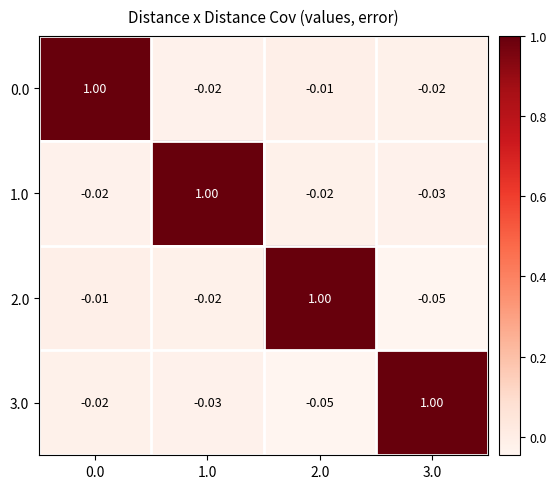

Is the value of 0.0 at 1.0 greater than the value of 3.0 at 3.0?

No